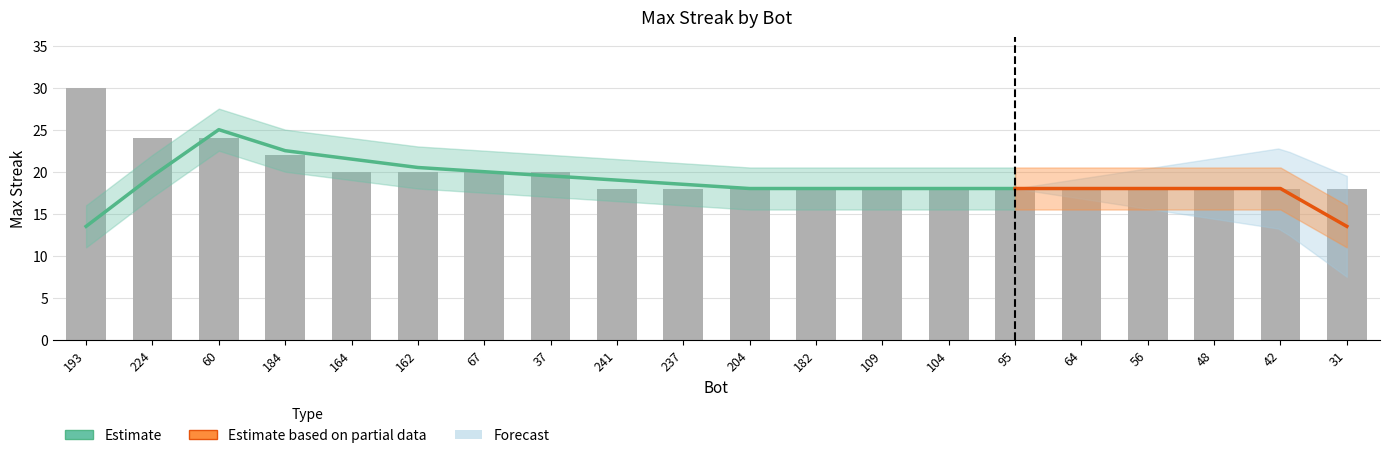

What is the label of the 7th bar from the right?

104